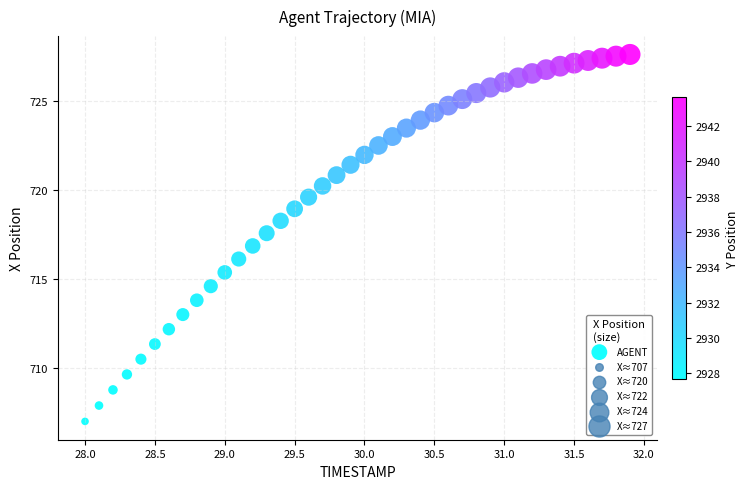

What is the range of Y values (max minus min)?

20.6